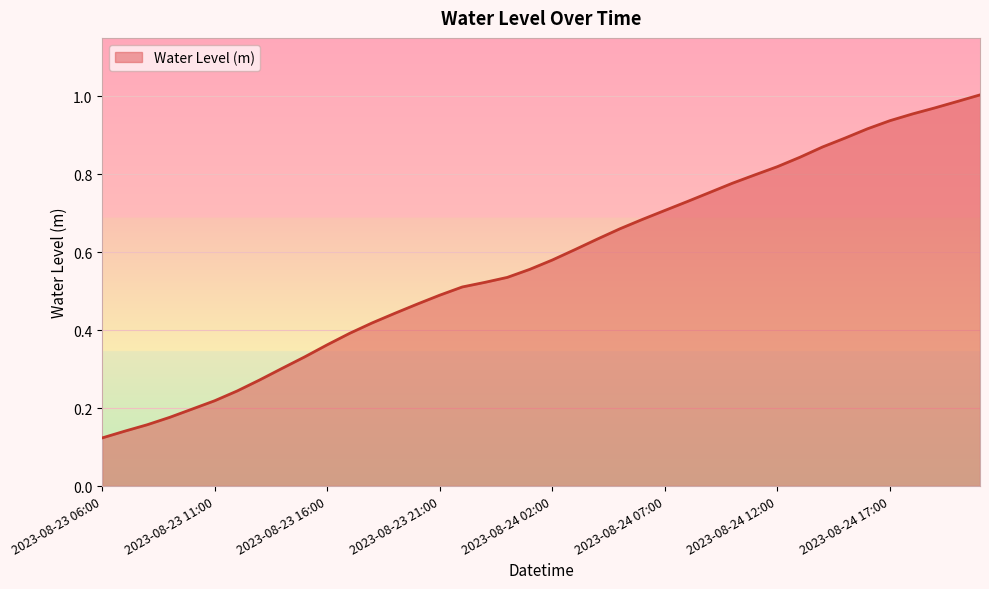

What is the label of the 1st point from the right?

2023-08-24 21:00